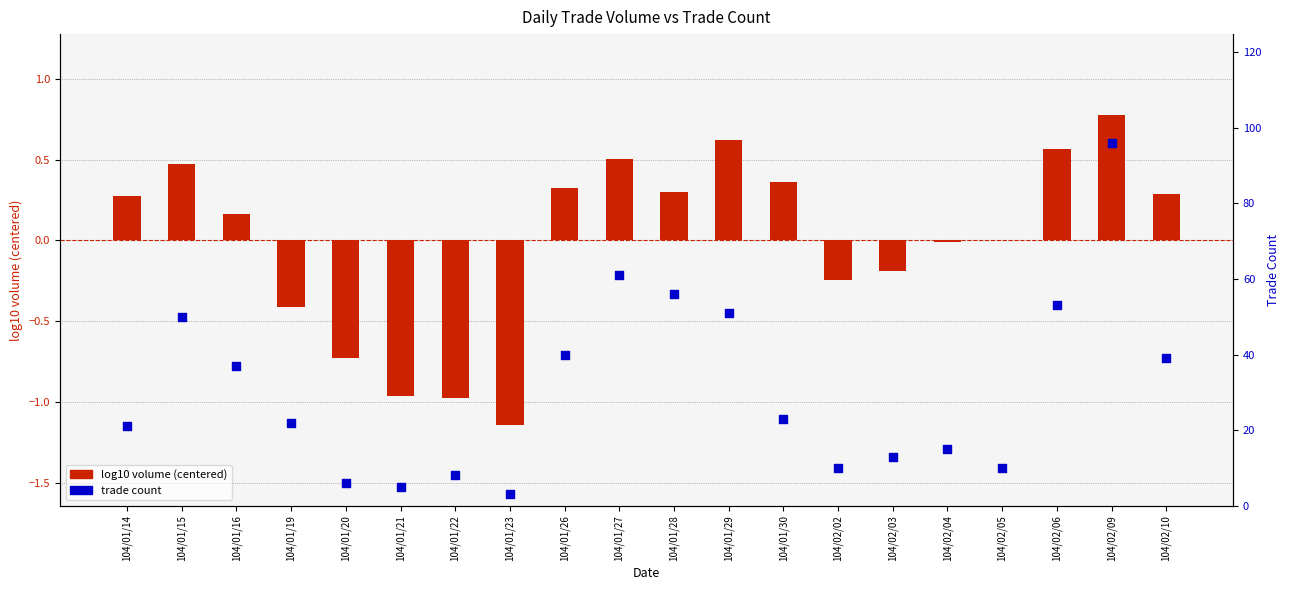

What is the total value across all series at 104/01/14?

21.3